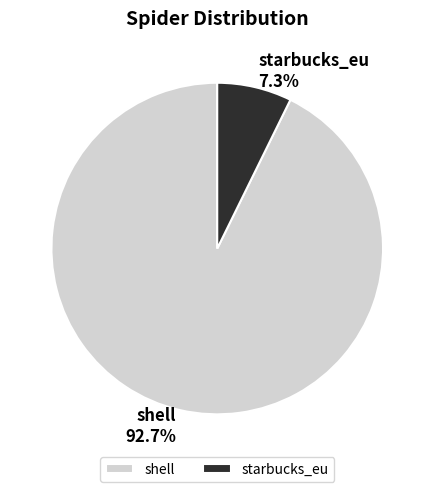

Which slice is the smallest?

starbucks_eu